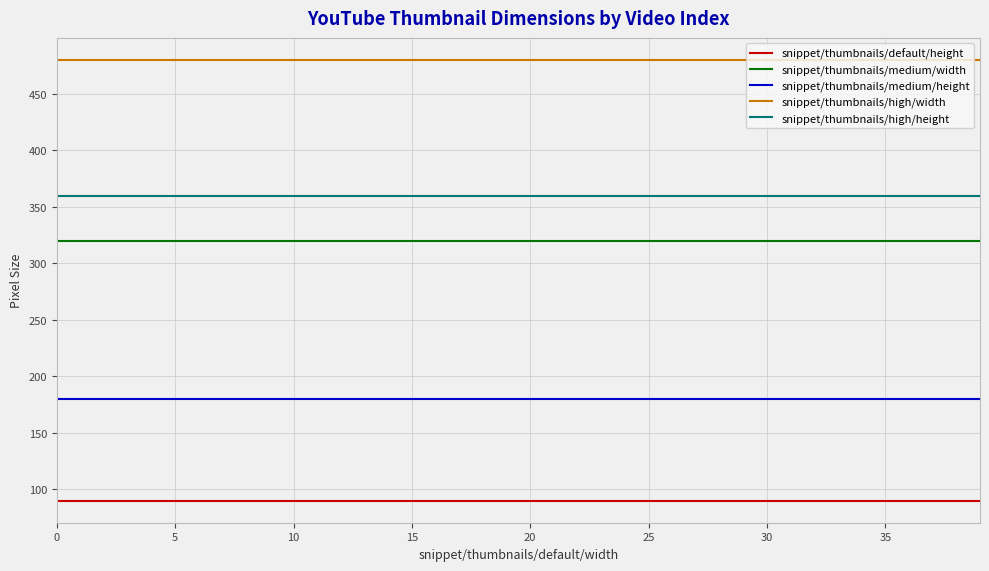

Which series has the largest total across all categories?

snippet/thumbnails/high/width